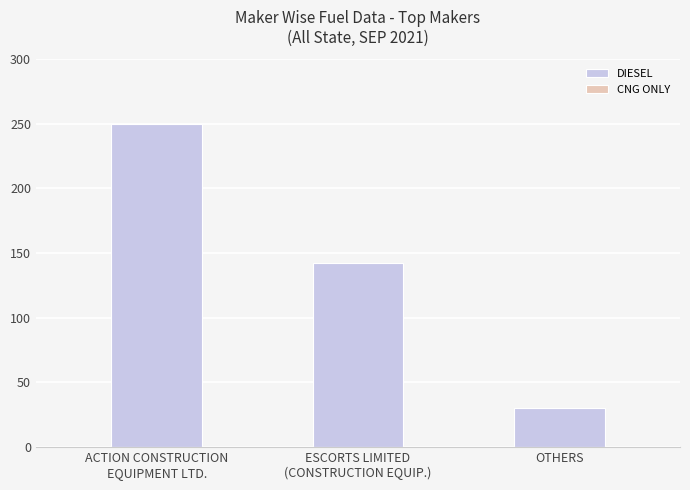

Reading left to right, list all the values displayed in this chart.

250	142	30